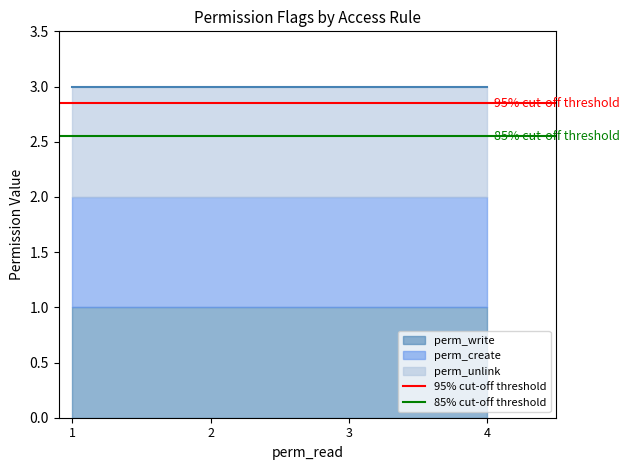

Which label corresponds to the largest value in the chart?

1